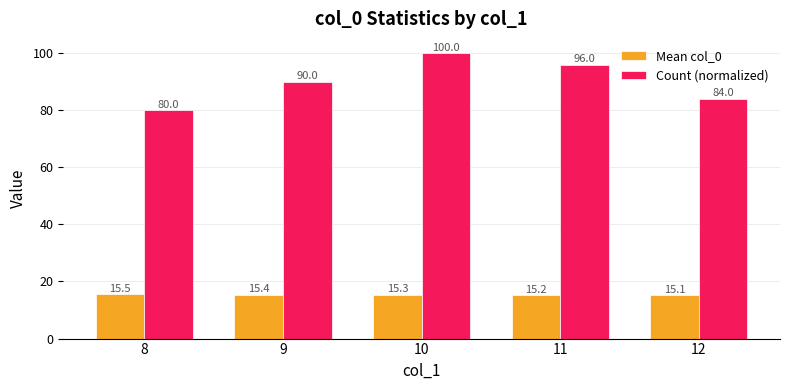

Reading left to right, transcribe all the data shown in this chart.

Mean col_0: 8=15.5	9=15.4	10=15.3	11=15.2	12=15.1
Count (normalized): 8=80.0	9=90.0	10=100.0	11=96.0	12=84.0